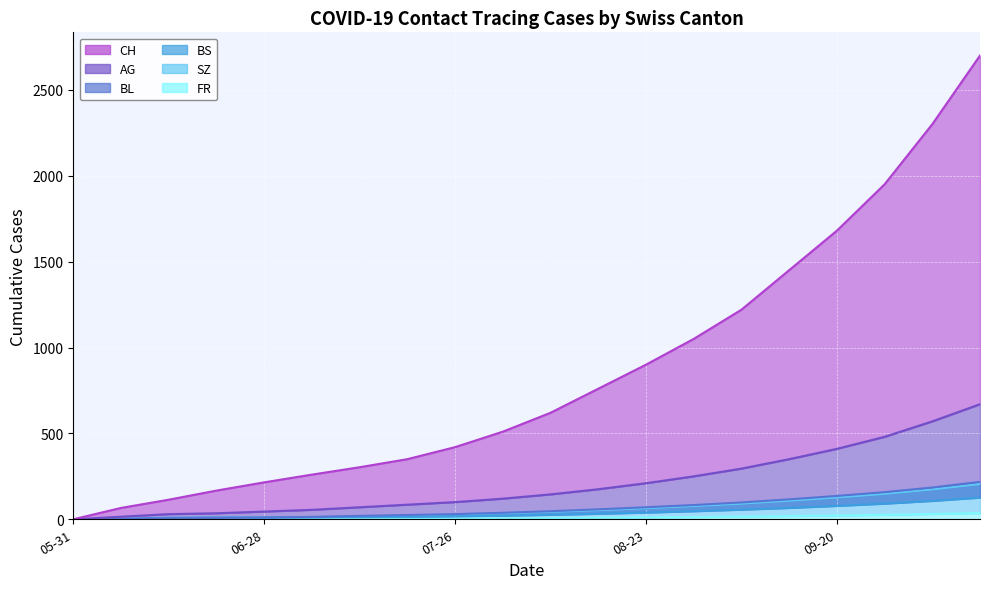

What is the value of the AG point at the 6th from the left?

55